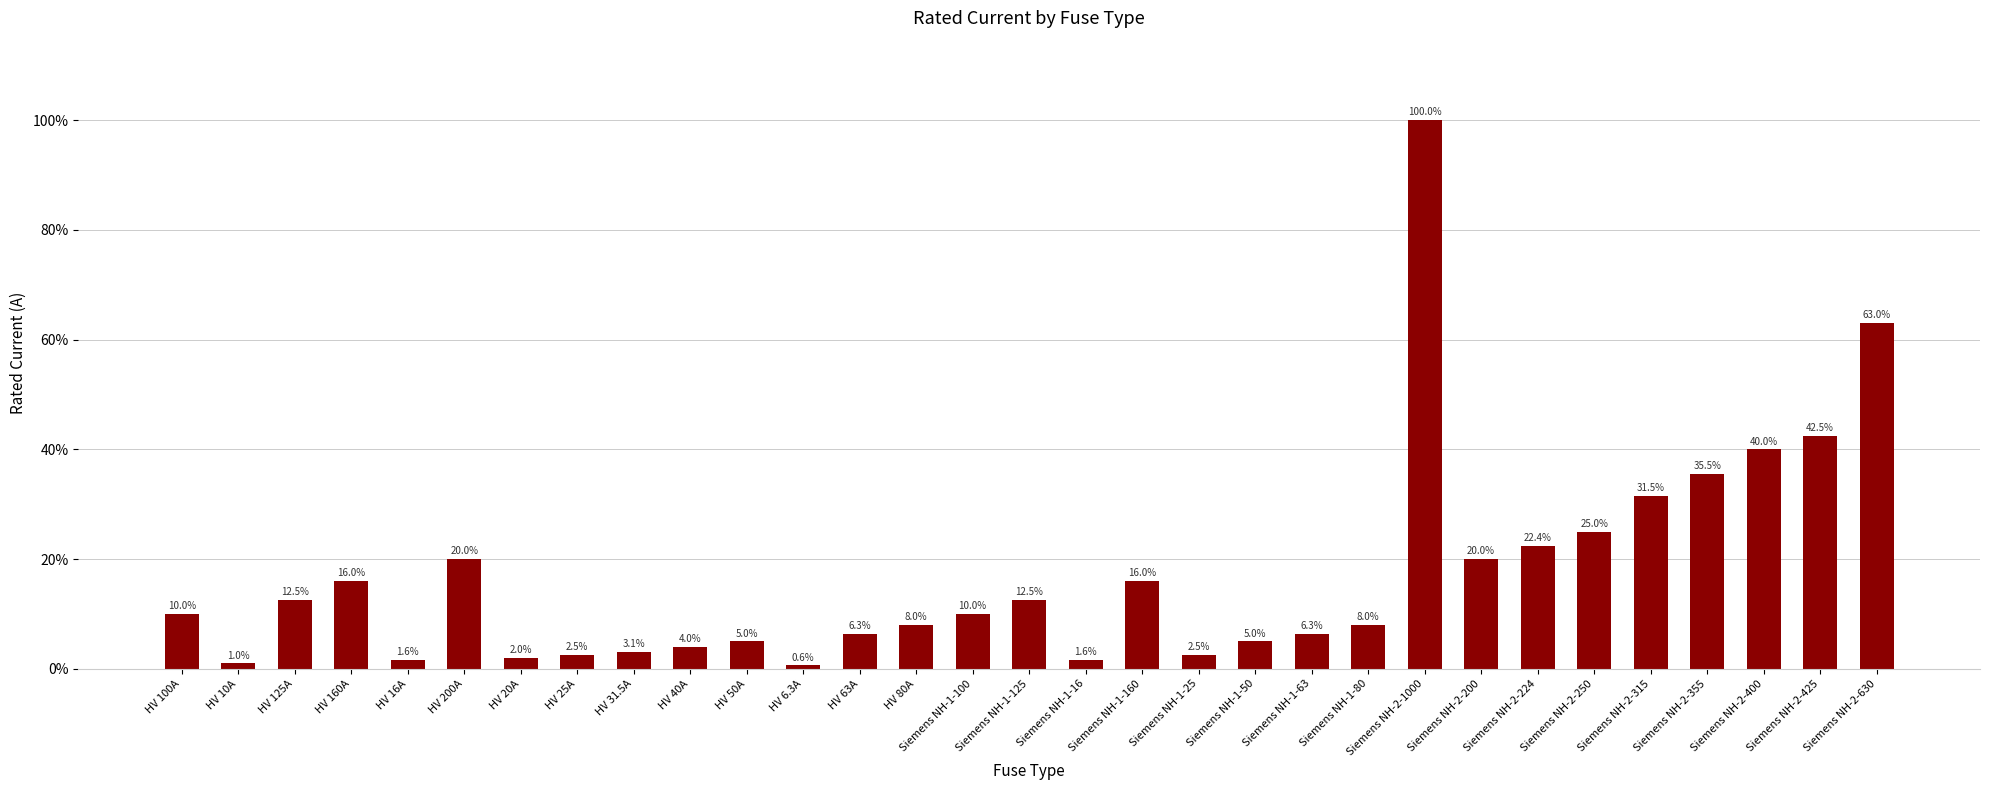

Between HV 200A and HV 16A, which is larger?

HV 200A